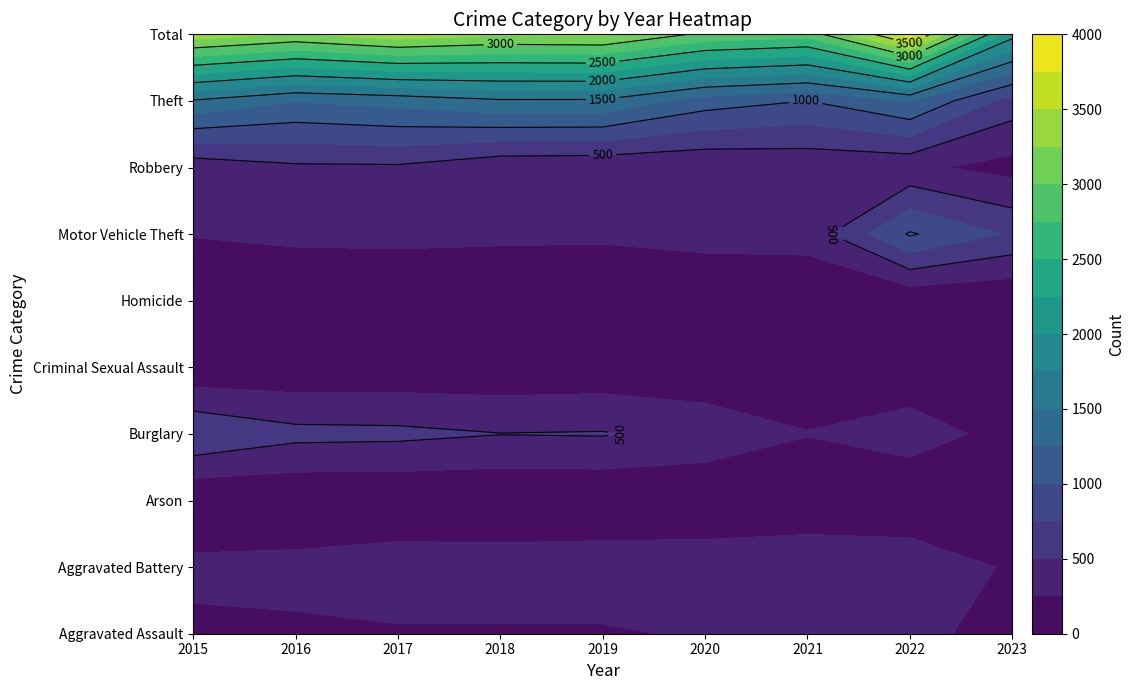

What is the difference between the maximum and minimum values in the Motor Vehicle Theft series?

763